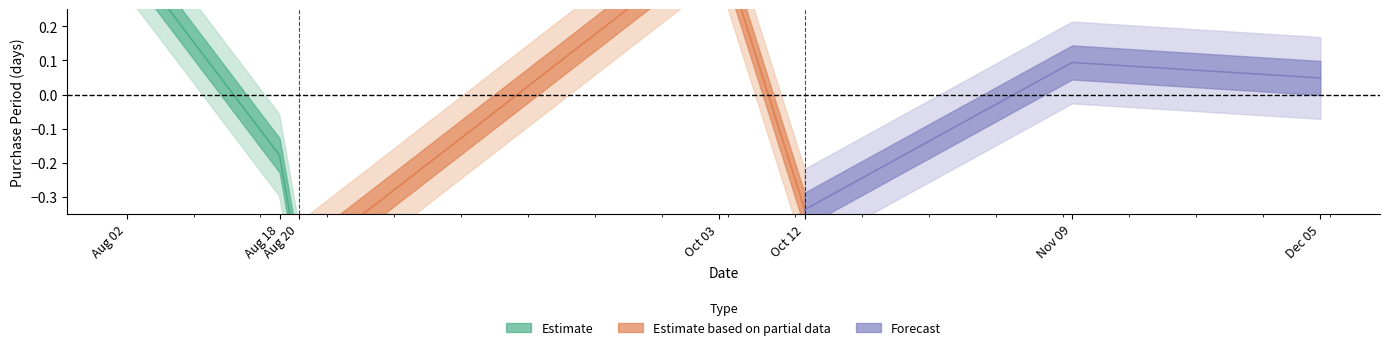

What is the difference between the maximum and minimum values in the Estimate series?

0.9